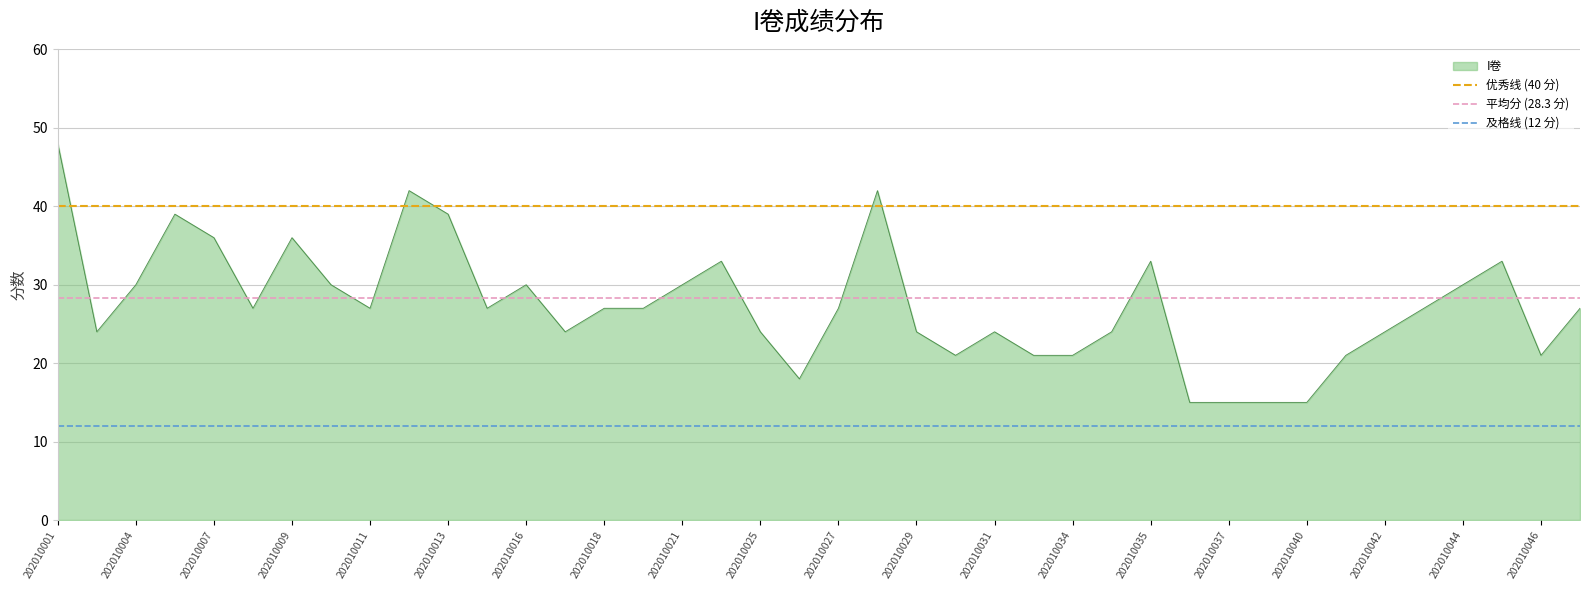

At which category does the chart reach its peak across all series?

202010001